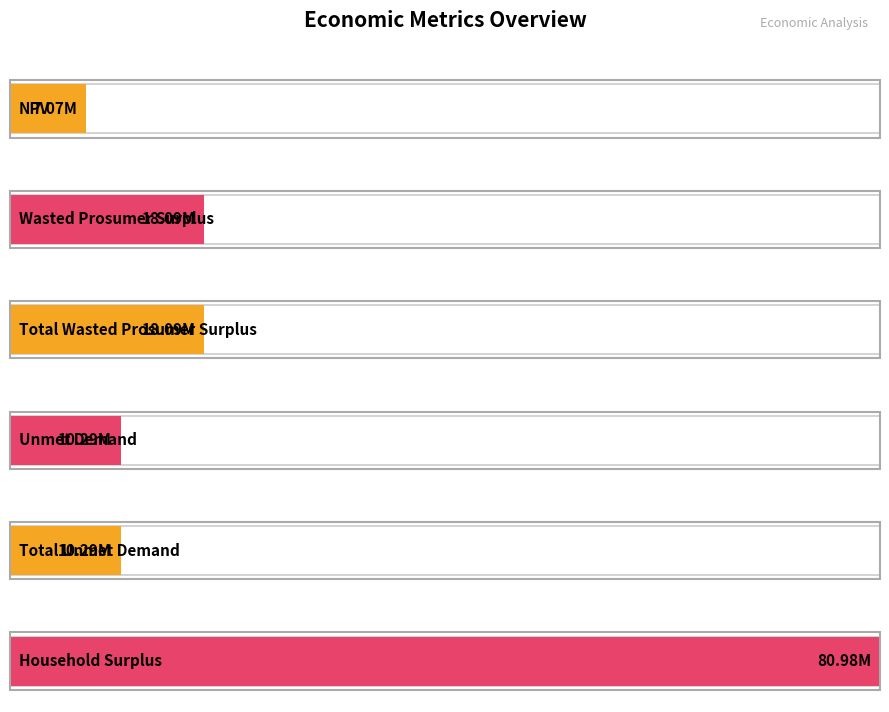

At which category does the chart reach its peak across all series?

Household Surplus